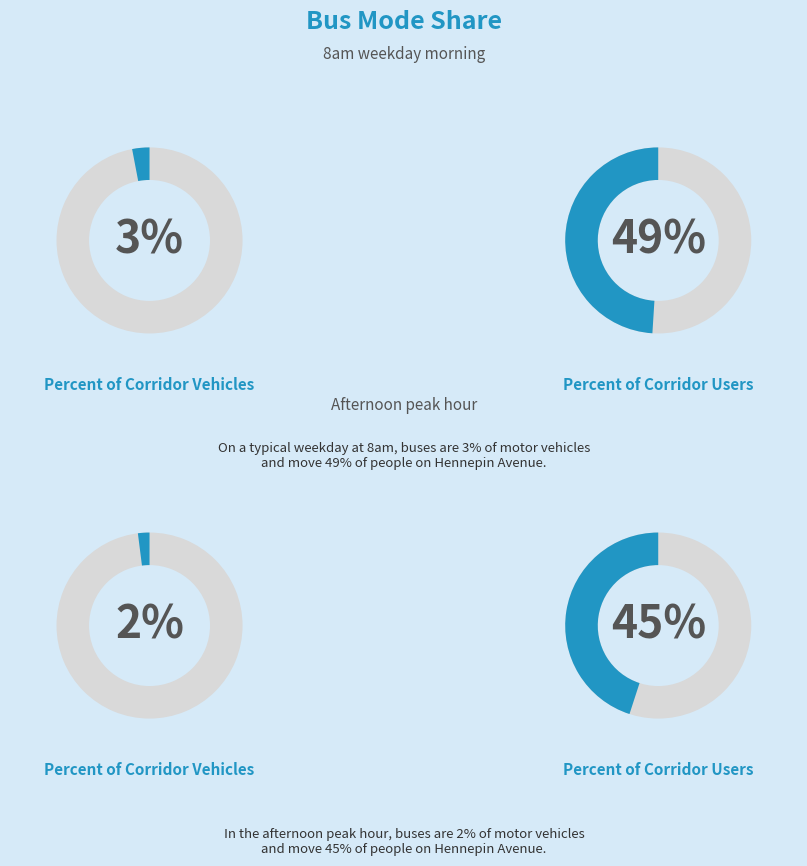

Is it true that 5 is 6% of the pie?

False